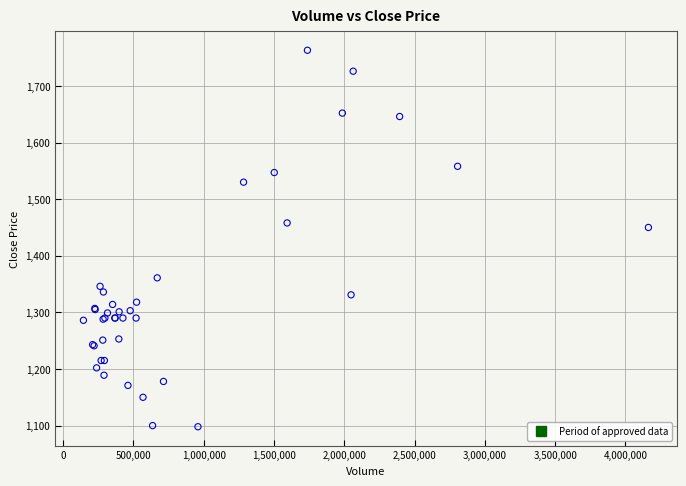

What Y value in the scatter plot is closest to 1430?

1450